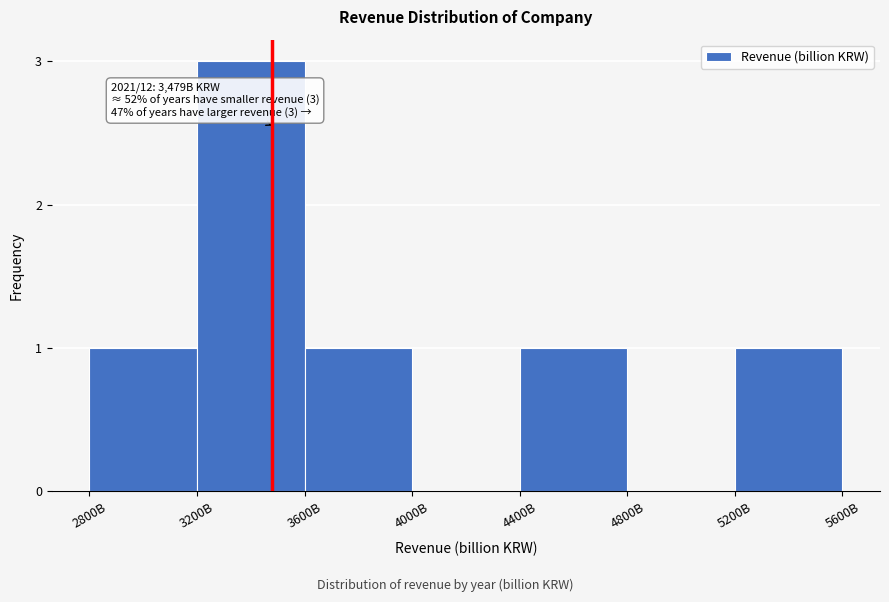

Reading left to right, transcribe all the data shown in this chart.

2800B=1	3200B=3	3600B=1	4000B=0	4400B=1	4800B=0	5200B=1